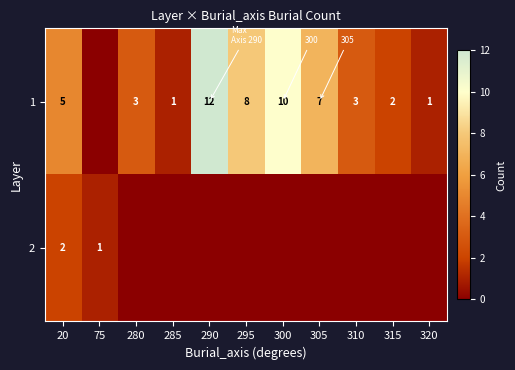

How many values in 1 are above zero?

10